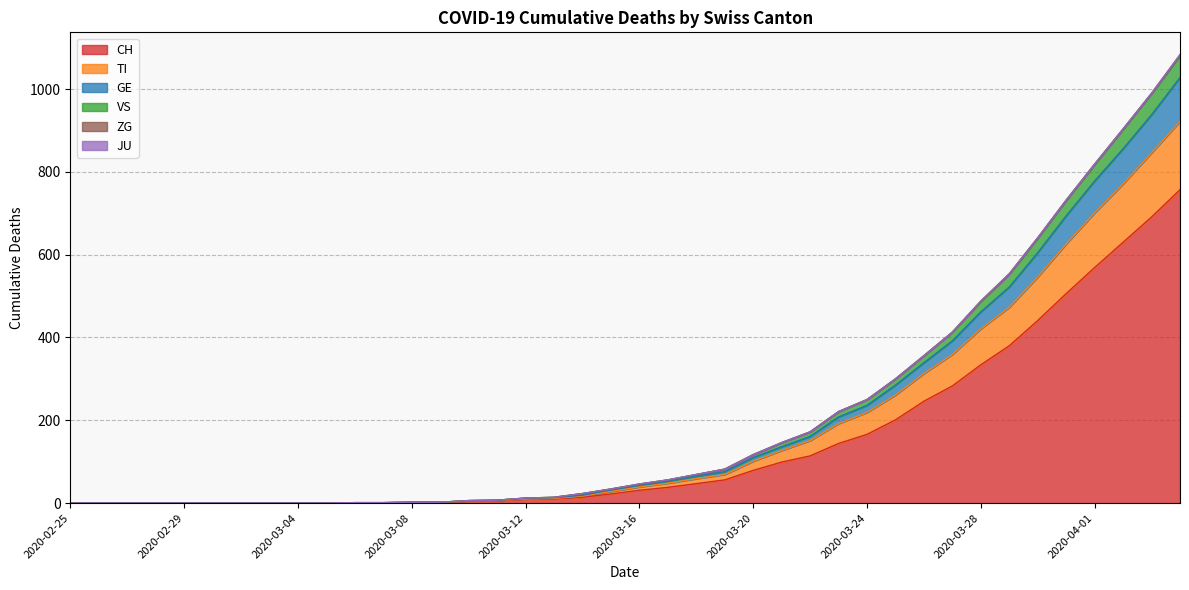

What is the maximum value for CH?

757